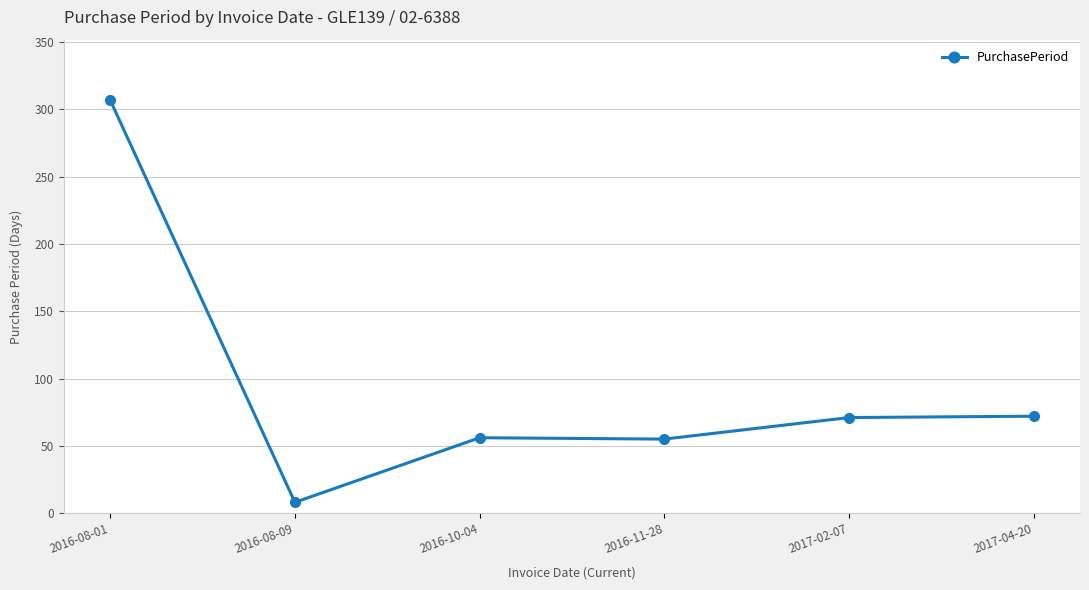

The value at 2017-02-07 is 71. True or false?

True